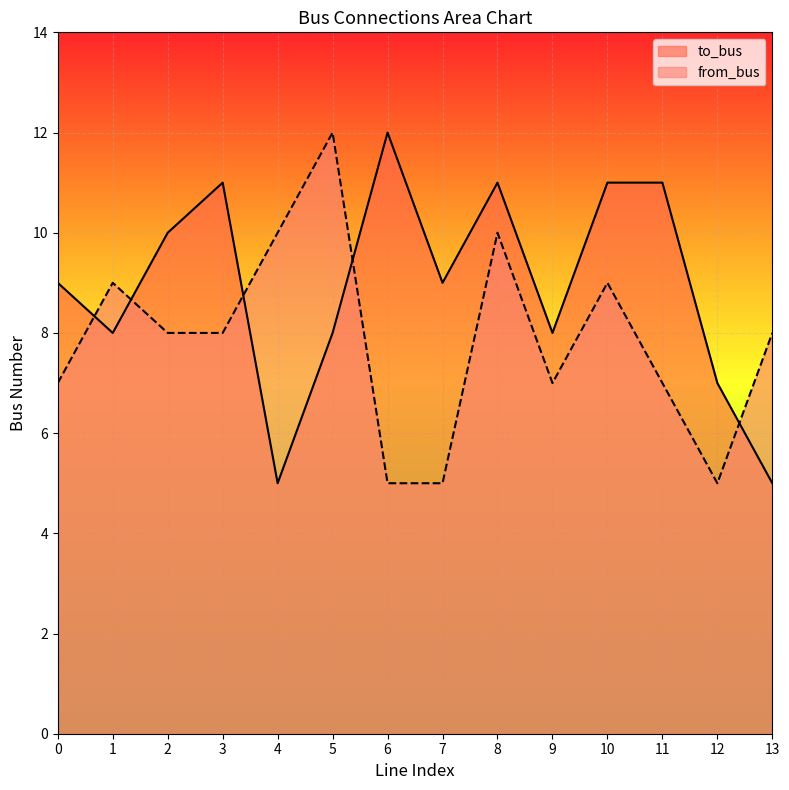

The value of from_bus at 12 is 5. True or false?

True